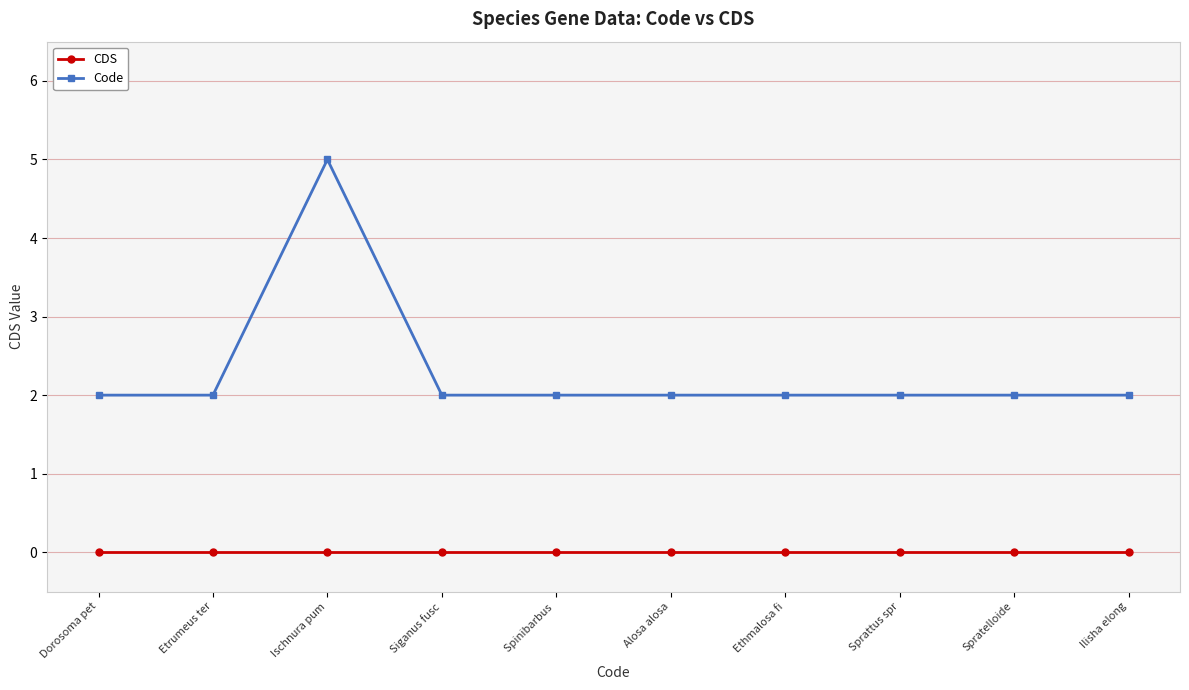

What position from the right is Spinibarbus ?

6